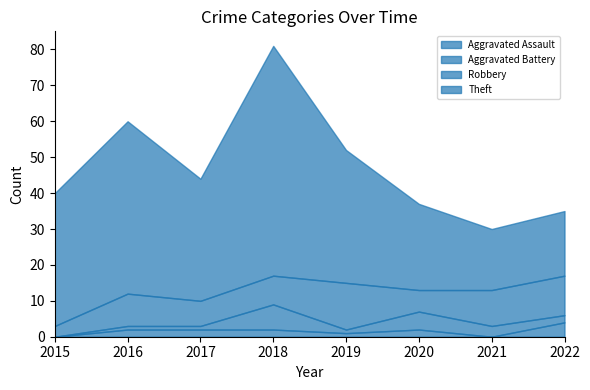

Where is the first local maximum for Aggravated Assault?

2020